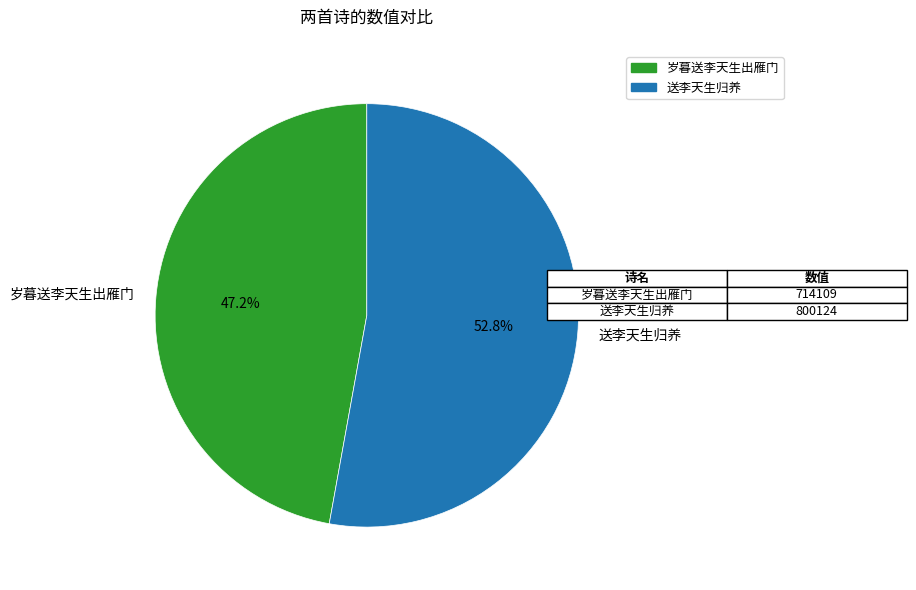

How many slices are in this pie chart?

2